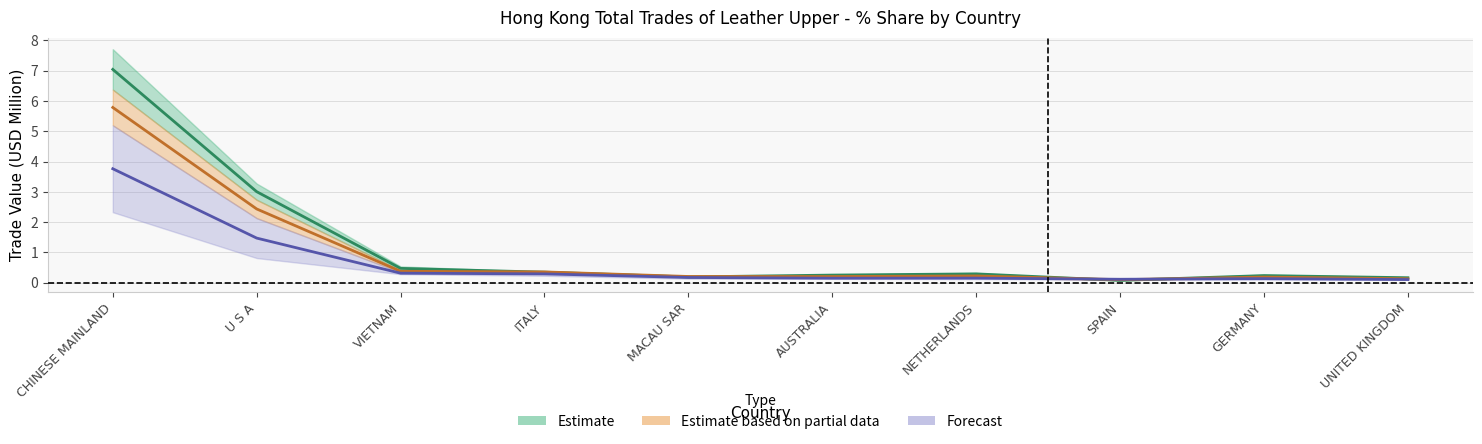

What is the average value of the 201712_% Share series?

1.2